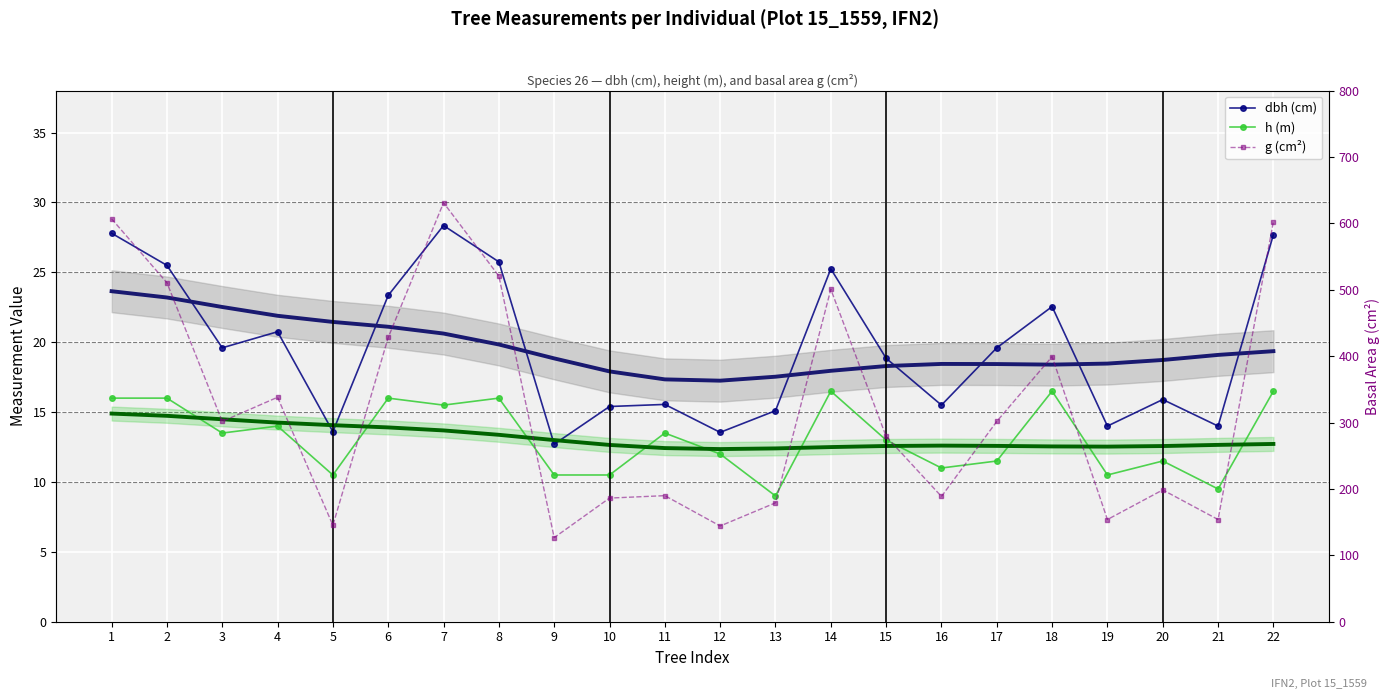

True or false: h (m) and dbh (cm) cross at least once.

False